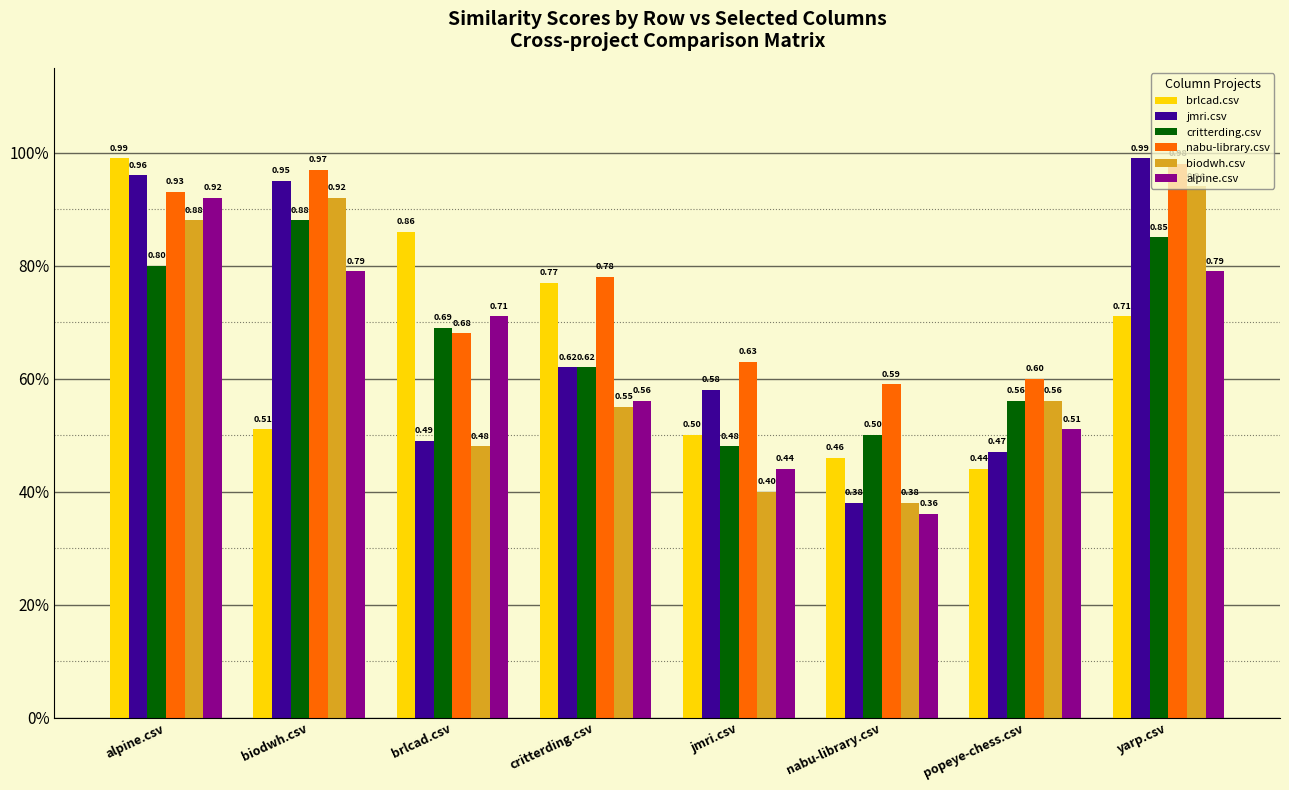

Which series has the largest total across all categories?

nabu-library.csv